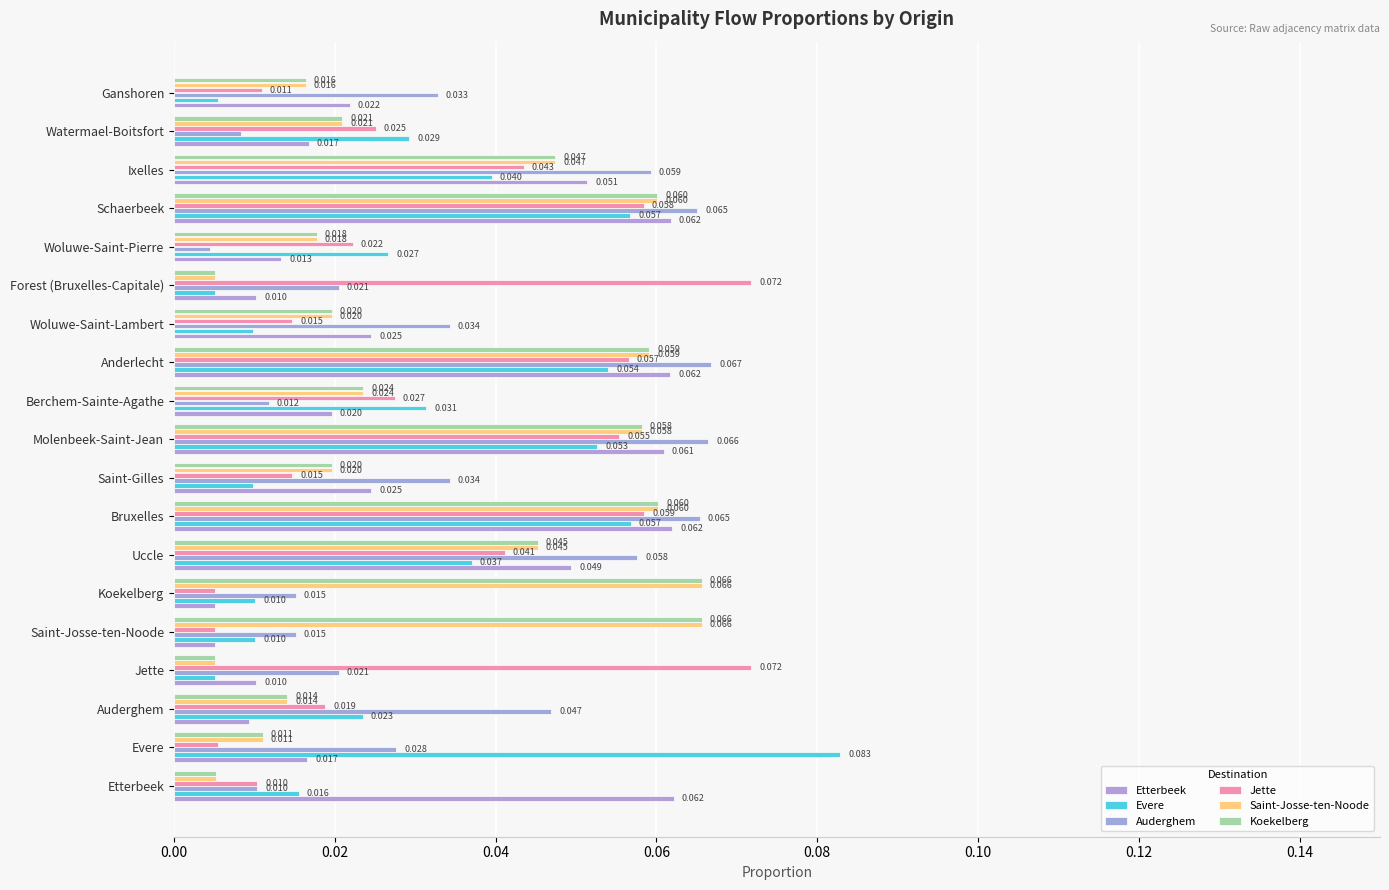

What are all the series names shown in the legend?

Etterbeek, Evere, Auderghem, Jette, Saint-Josse-ten-Noode, Koekelberg